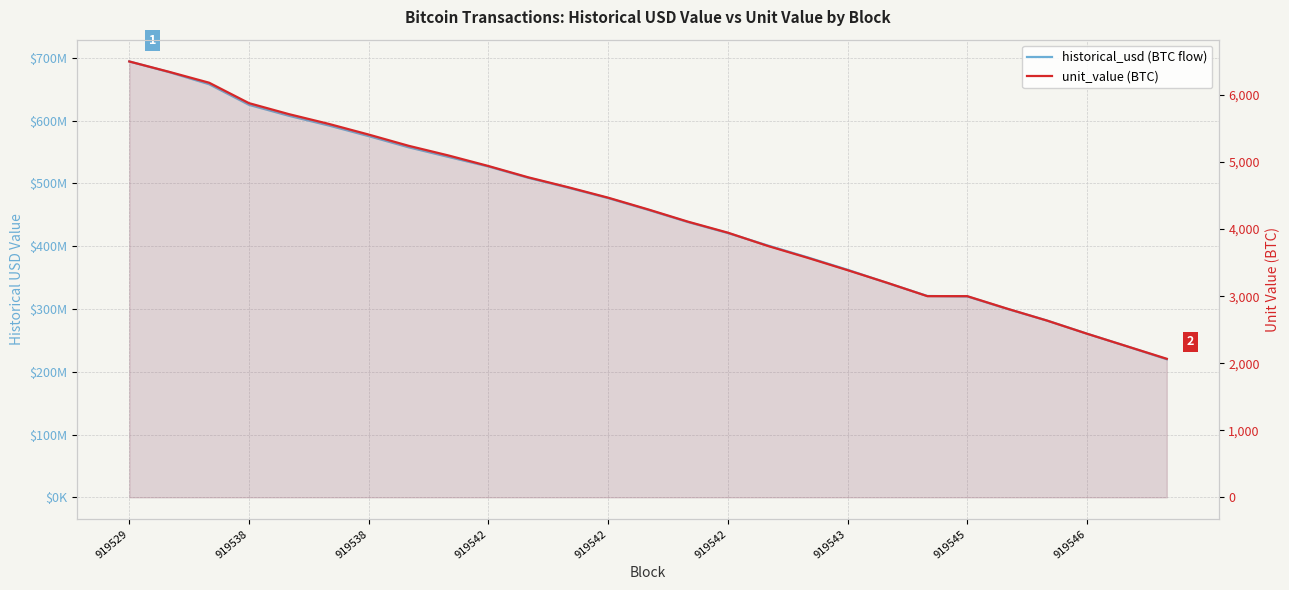

Which category has the highest value across all series?

919529